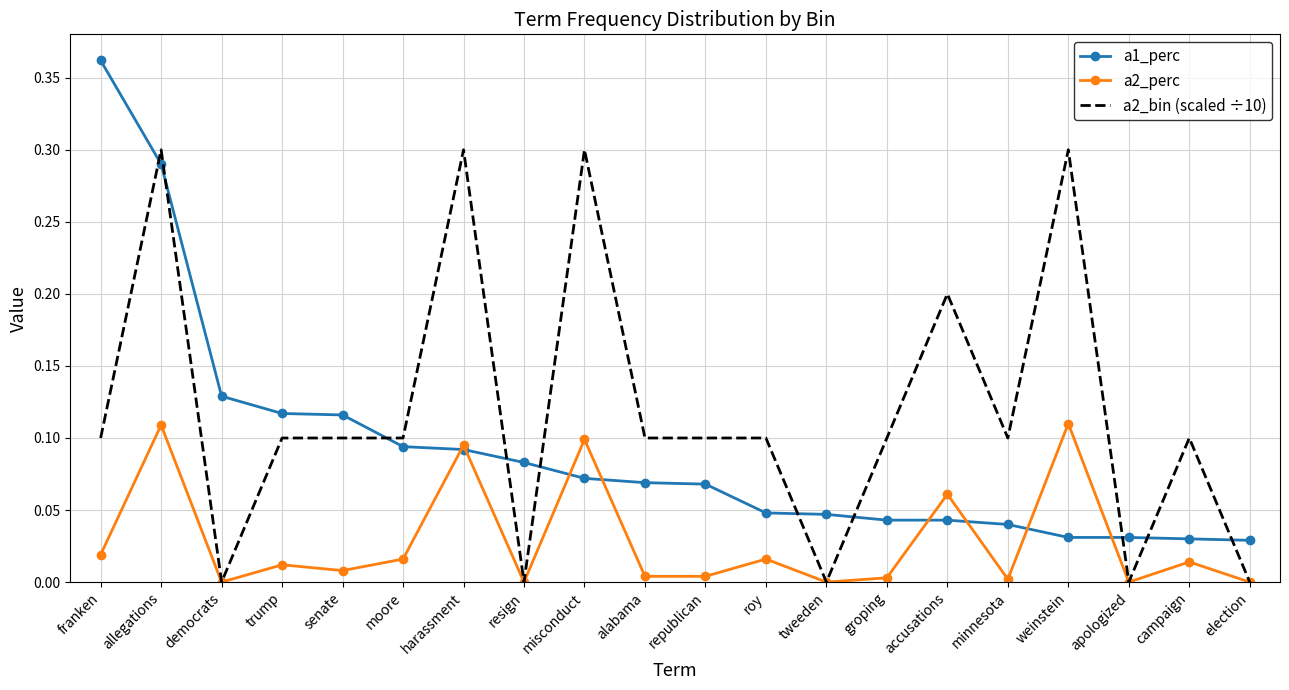

The a2_perc series shows 0.0 at apologized. True or false?

True